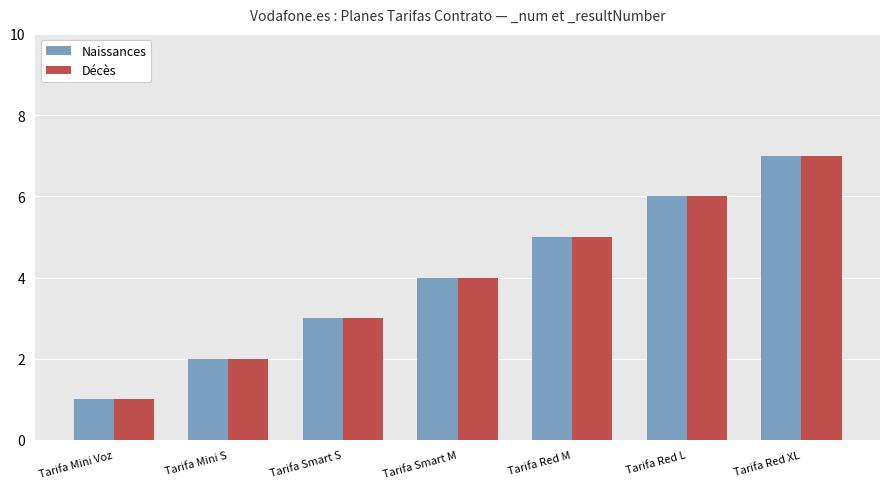

What is the total value across all series at Tarifa Mini S?

4